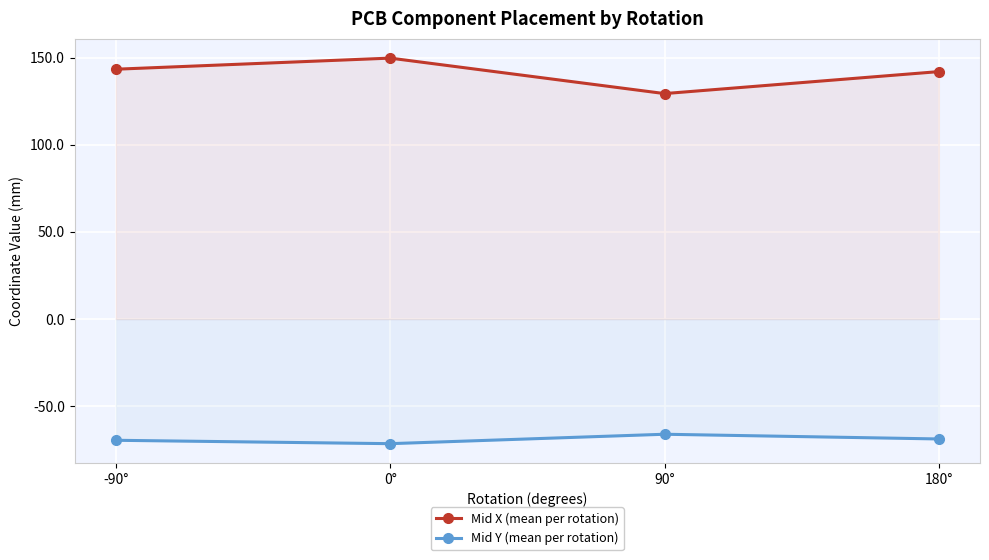

Reading left to right, extract all data points from this chart.

Mid X (mean per rotation): -90°=143.3	0°=149.7	90°=129.3	180°=142.0
Mid Y (mean per rotation): -90°=-69.5	0°=-71.5	90°=-66.1	180°=-68.8